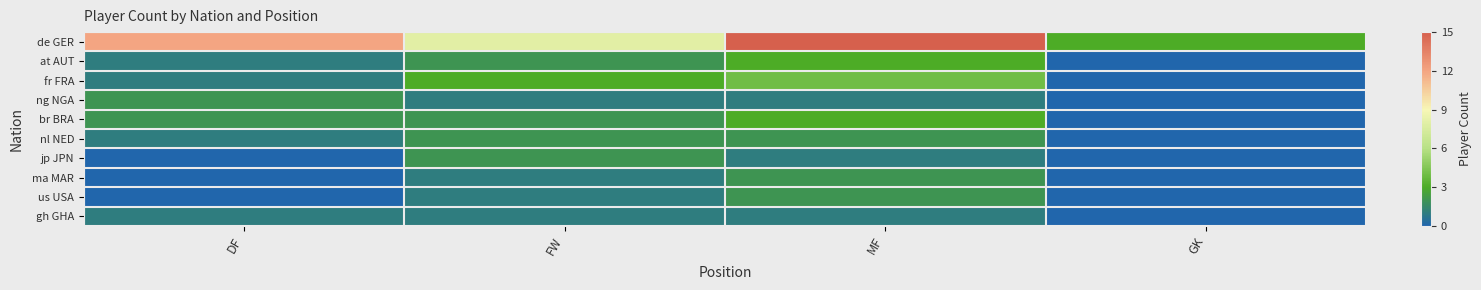

Reading left to right, transcribe all the data shown in this chart.

de GER: DF=12	FW=8	MF=15	GK=3
at AUT: DF=1	FW=2	MF=3	GK=0
fr FRA: DF=1	FW=3	MF=4	GK=0
ng NGA: DF=2	FW=1	MF=1	GK=0
br BRA: DF=2	FW=2	MF=3	GK=0
nl NED: DF=1	FW=2	MF=2	GK=0
jp JPN: DF=0	FW=2	MF=1	GK=0
ma MAR: DF=0	FW=1	MF=2	GK=0
us USA: DF=0	FW=1	MF=2	GK=0
gh GHA: DF=1	FW=1	MF=1	GK=0